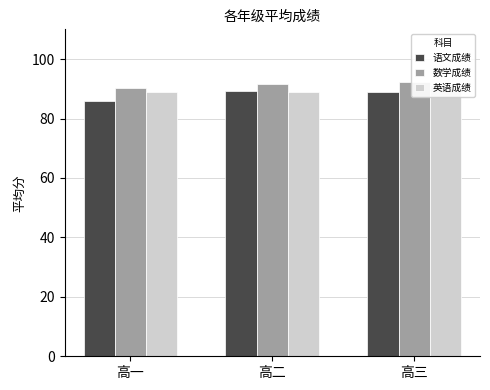

At which category does the chart reach its peak across all series?

高三